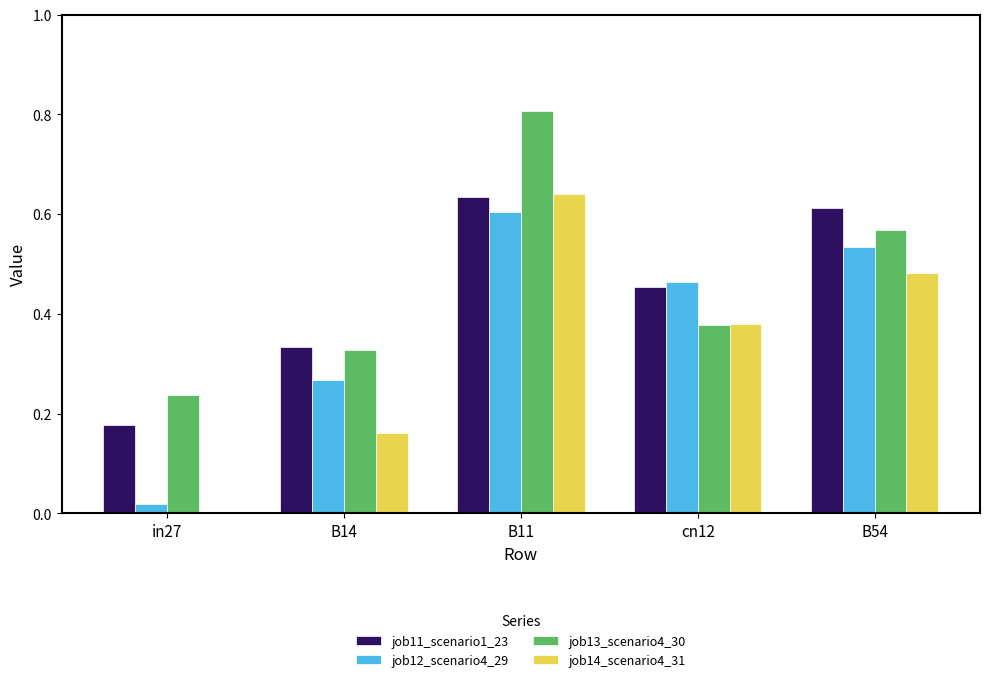

What is the sum of all job14_scenario4_31 values?

1.7